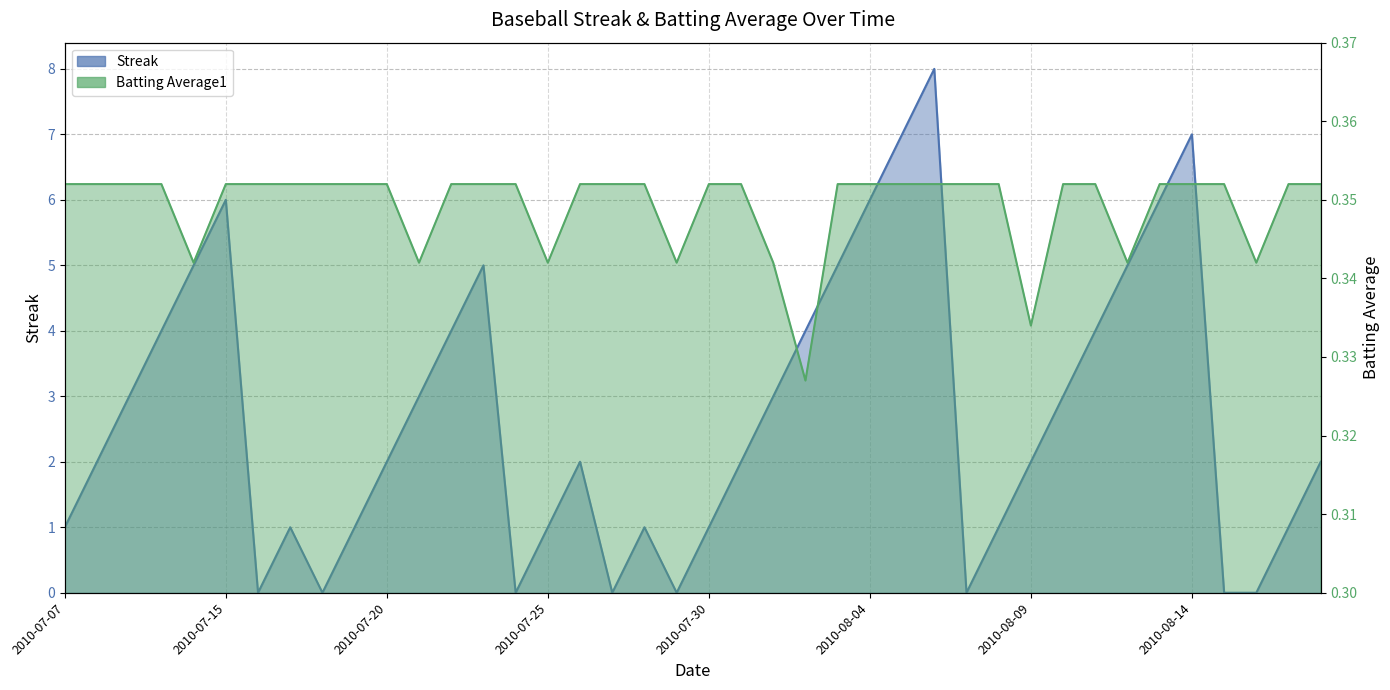

How many times do Streak and Batting Average1 cross each other?

14